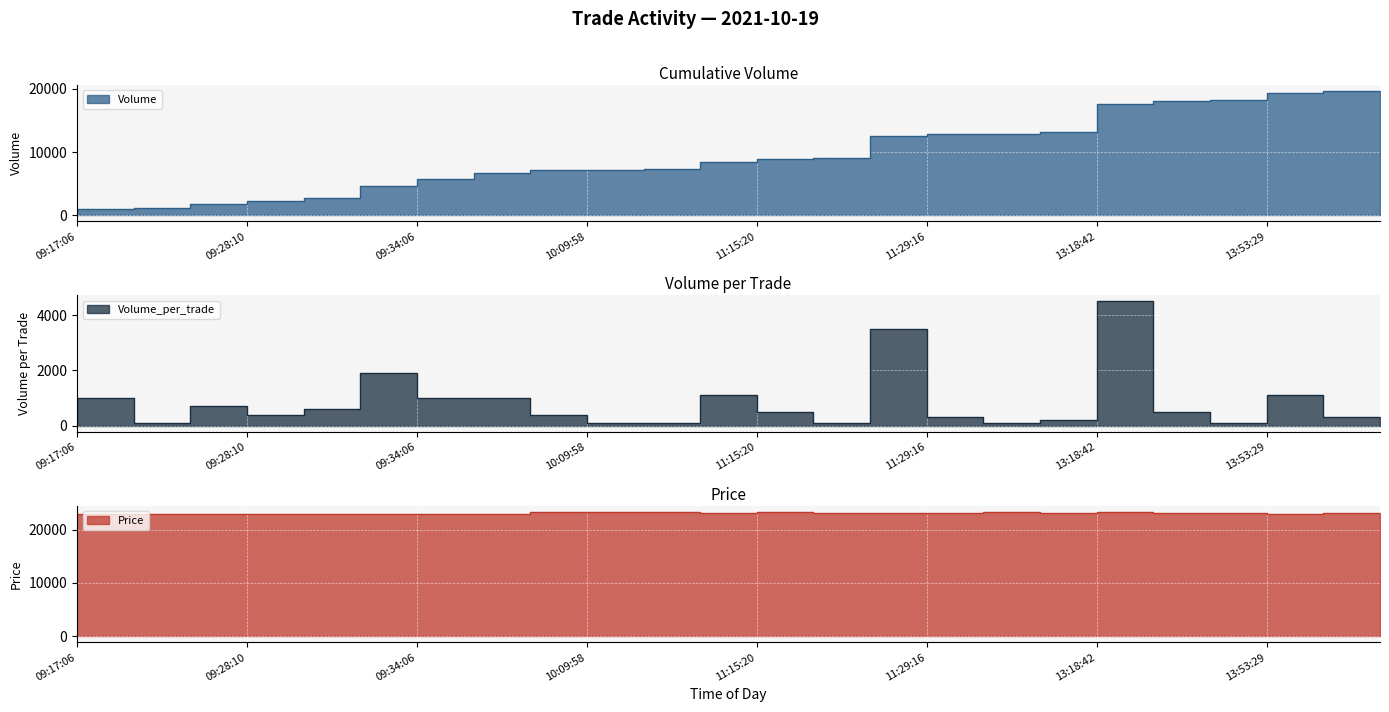

Rank the categories by Volume value from lowest to highest.

09:17:06, 09:18:08, 09:27:03, 09:28:10, 09:30:18, 09:30:45, 09:34:06, 09:45:17, 10:00:24, 10:09:58, 10:18:28, 11:13:57, 11:15:20, 11:19:26, 11:23:29, 11:29:16, 13:09:06, 13:10:03, 13:18:42, 13:24:42, 13:43:58, 13:53:29, 14:15:49, 14:45:02